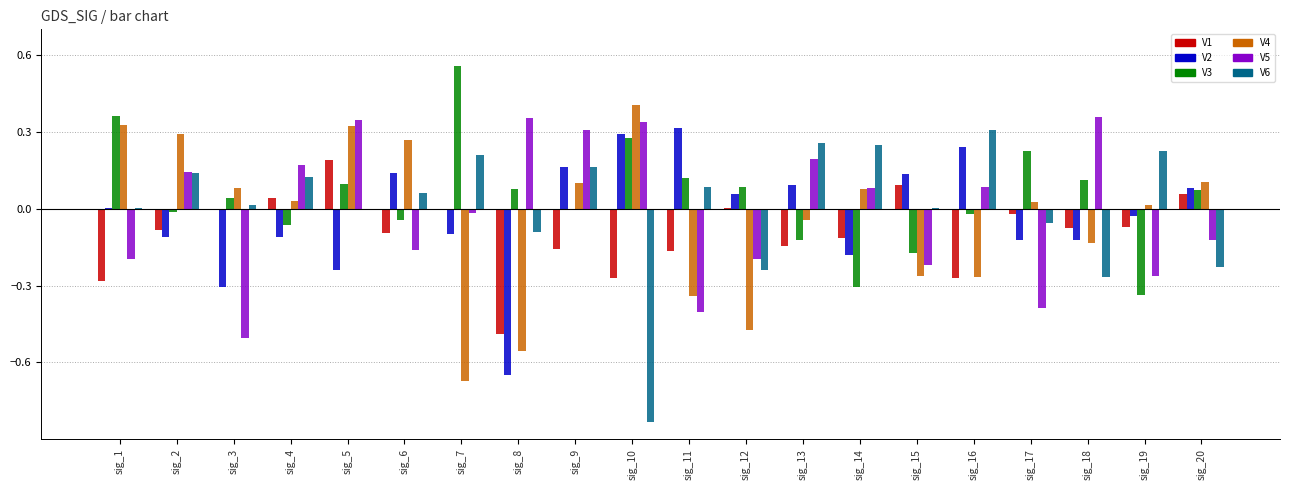

The V5 series shows 0.2 at sig_4. True or false?

True